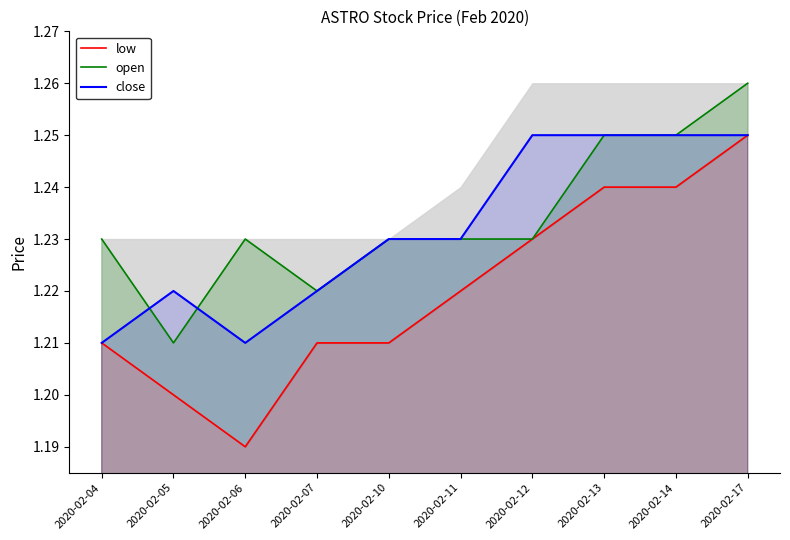

Which category has the lowest value in the low series?

2020-02-06